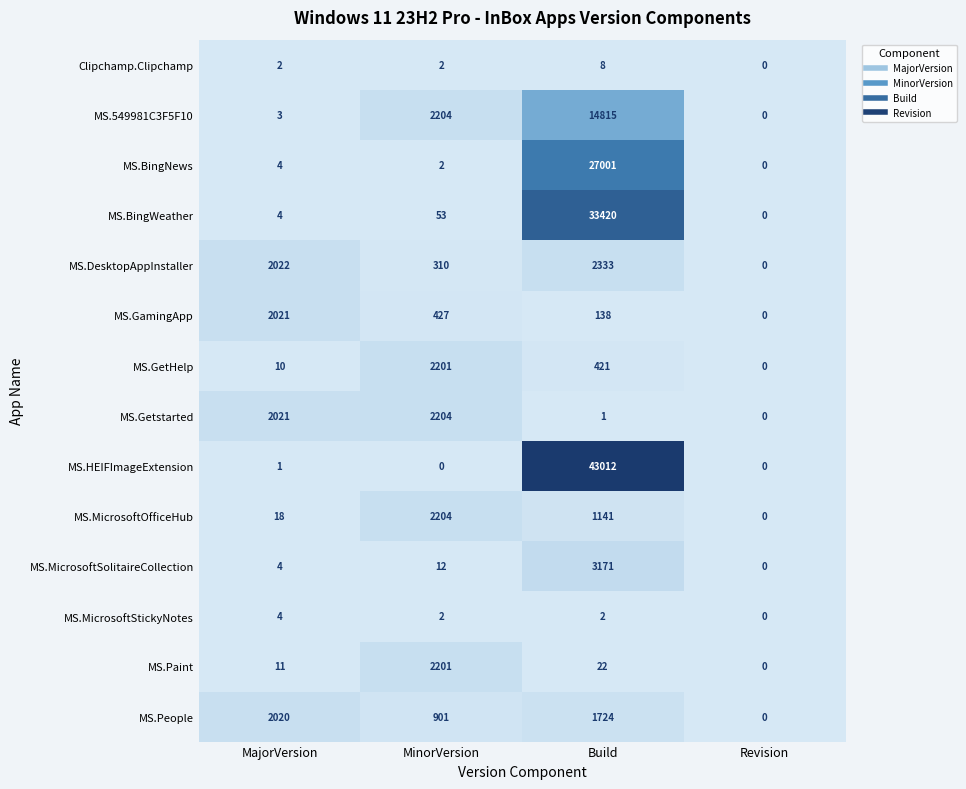

The MS.GetHelp series shows 4 at MajorVersion. True or false?

False